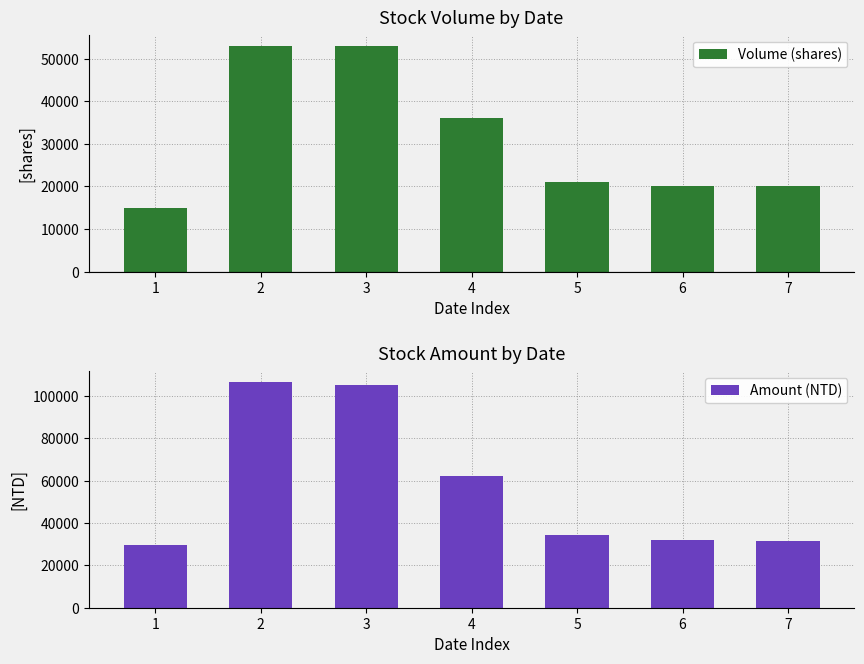

Which series has the largest range (max minus min)?

Amount (NTD)